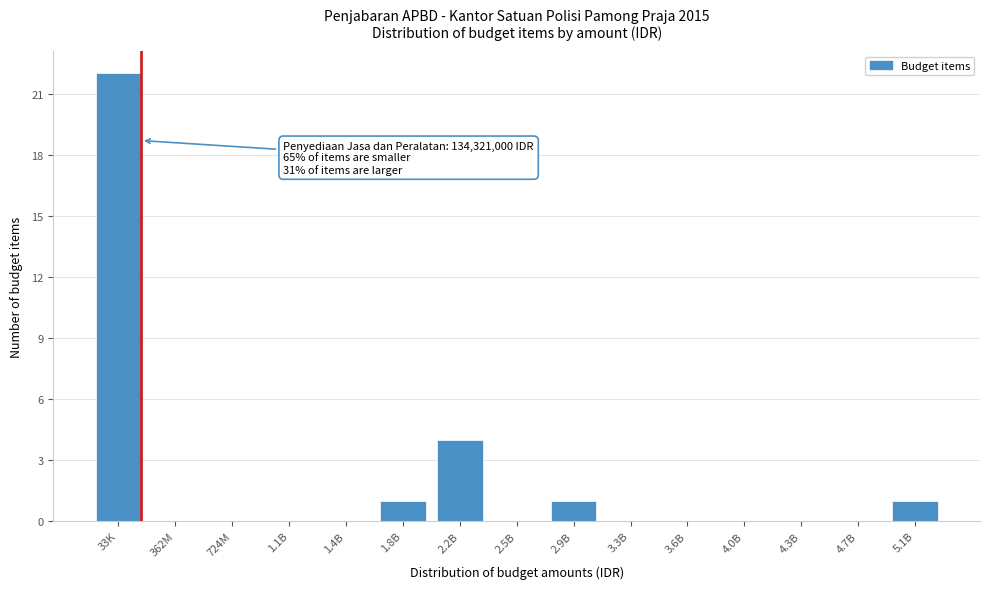

Reading left to right, list all the values displayed in this chart.

33K=22	362M=0	724M=0	1.1B=0	1.4B=0	1.8B=1	2.2B=4	2.5B=0	2.9B=1	3.3B=0	3.6B=0	4.0B=0	4.3B=0	4.7B=0	5.1B=1